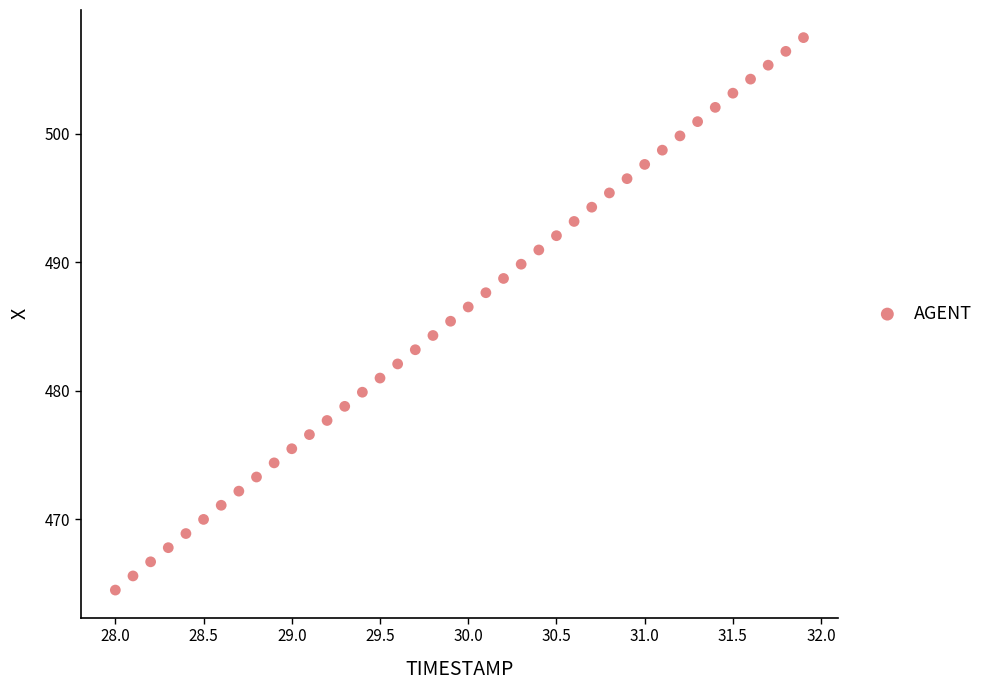

What is the range of Y values (max minus min)?

43.0